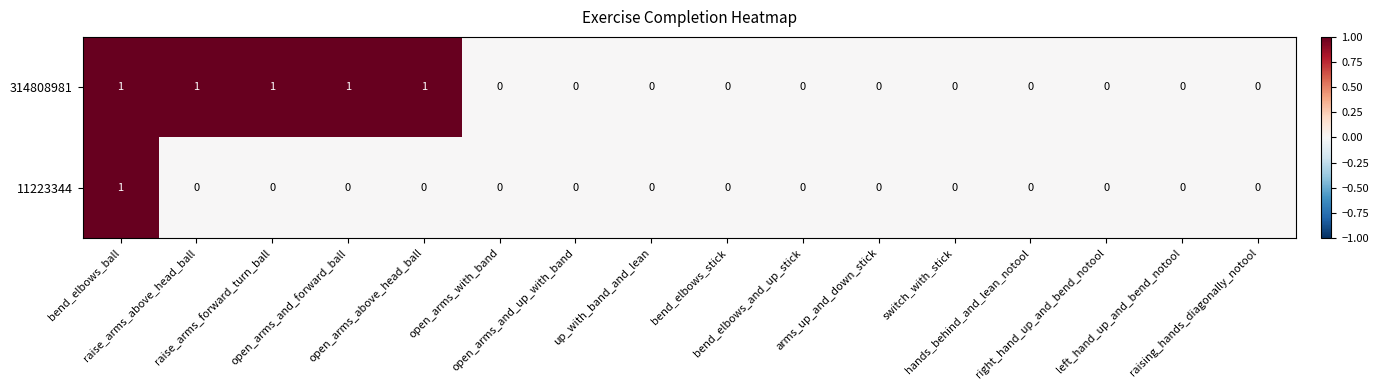

Count the 314808981 values in the range 0 to 1.

16